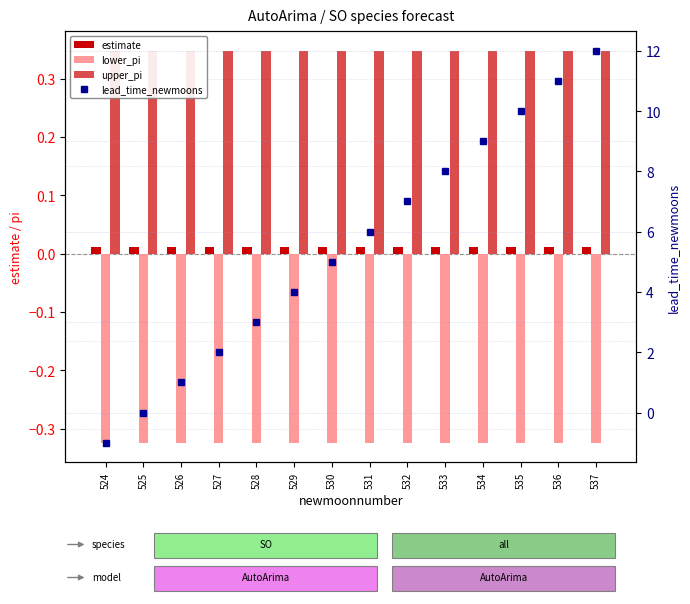

Which series changed the most between 528 and 532?

lead_time_newmoons